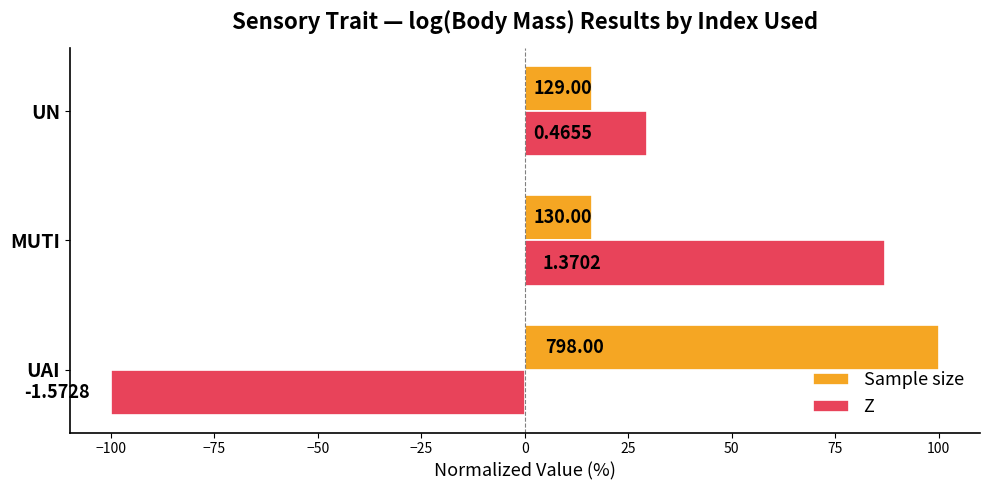

What are all the series names shown in the legend?

Sample size, Z